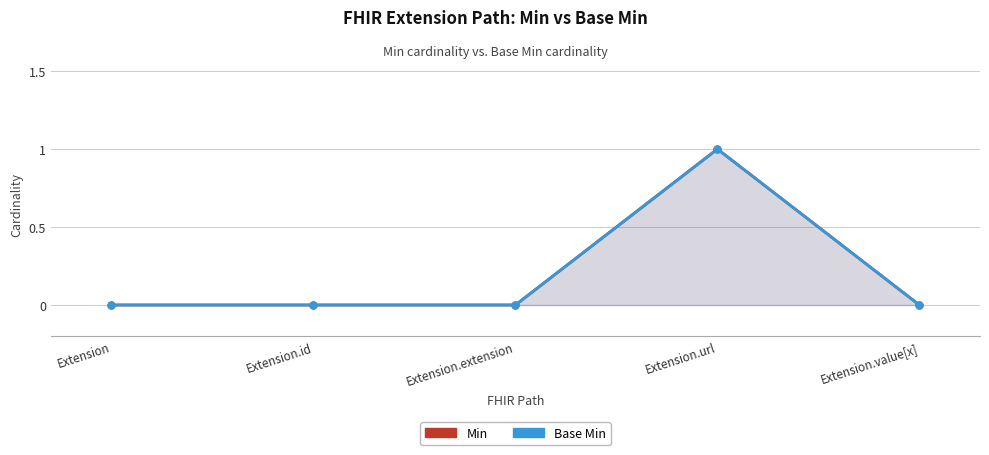

True or false: Base Min has more than 1 interior local peaks.

False